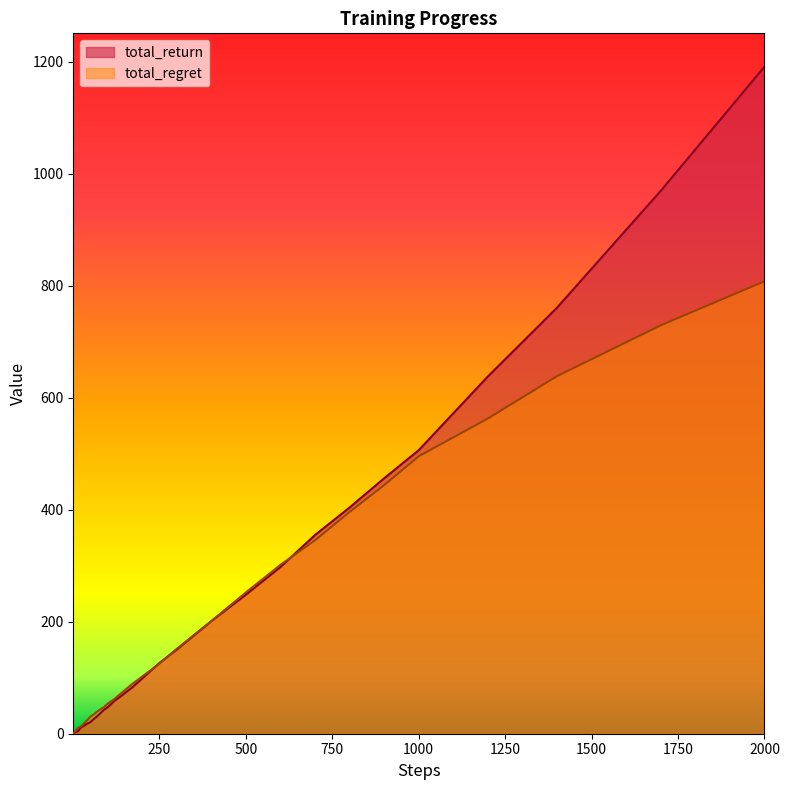

What is the total value across all series at 8?

8.3